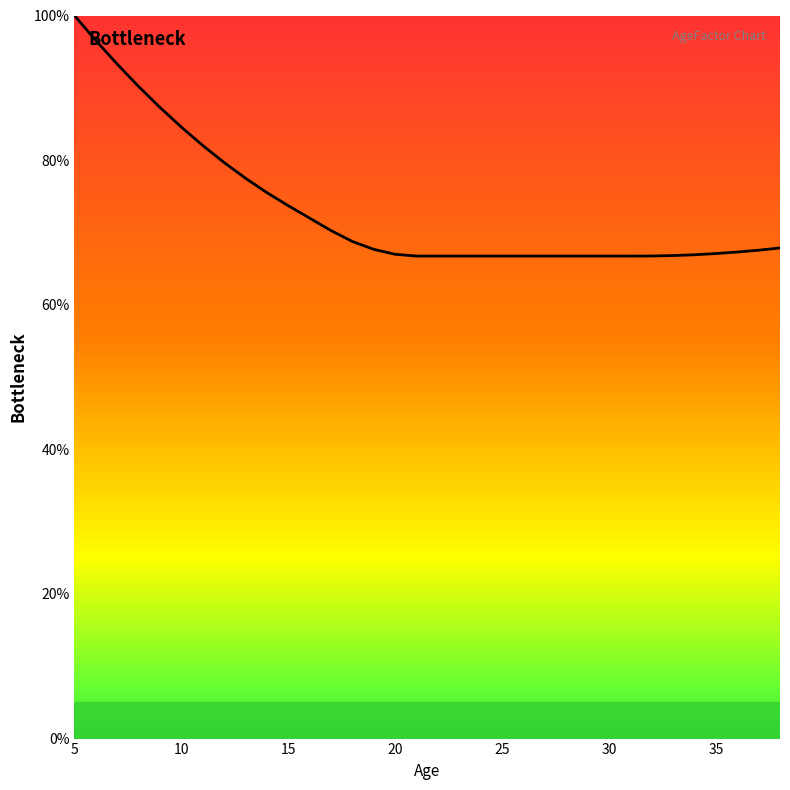

Rank the categories by value from lowest to highest.

21, 22, 23, 24, 25, 26, 27, 28, 29, 30, 31, 32, 33, 34, 20, 35, 36, 37, 19, 38, 18, 17, 16, 15, 14, 13, 12, 11, 10, 9, 8, 7, 6, 5